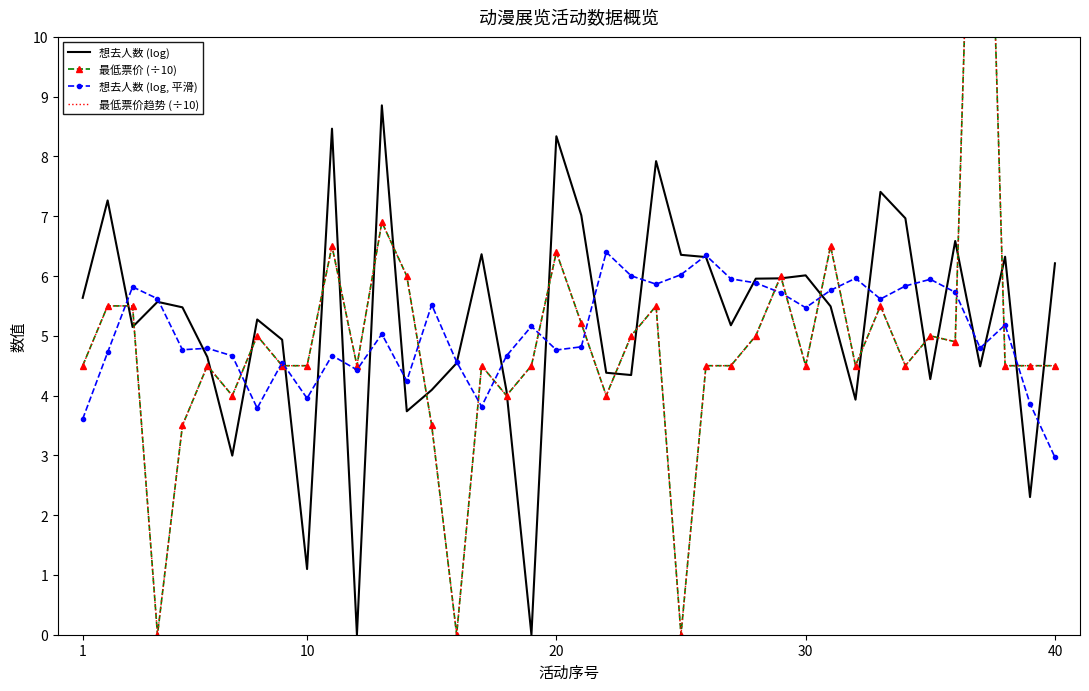

What is the minimum value for 想去人数 (log, 平滑)?

3.0